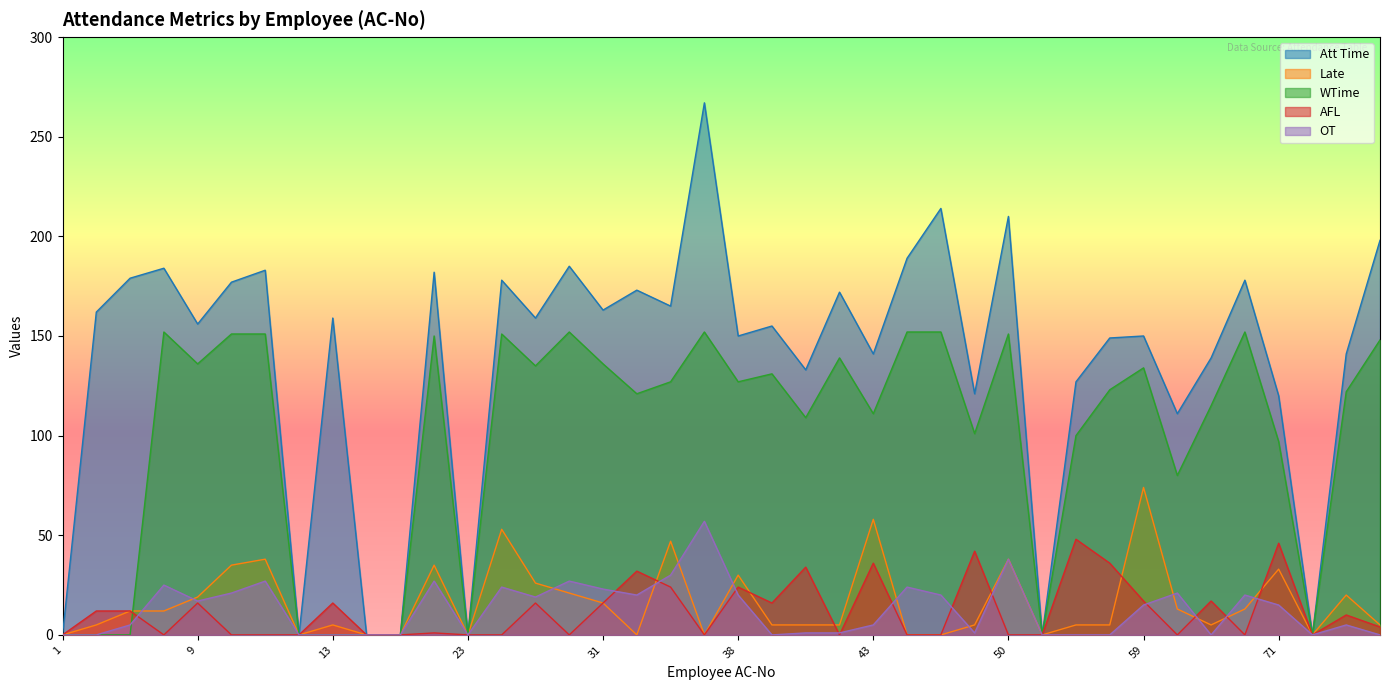

What is the total value across all series at 27?

355